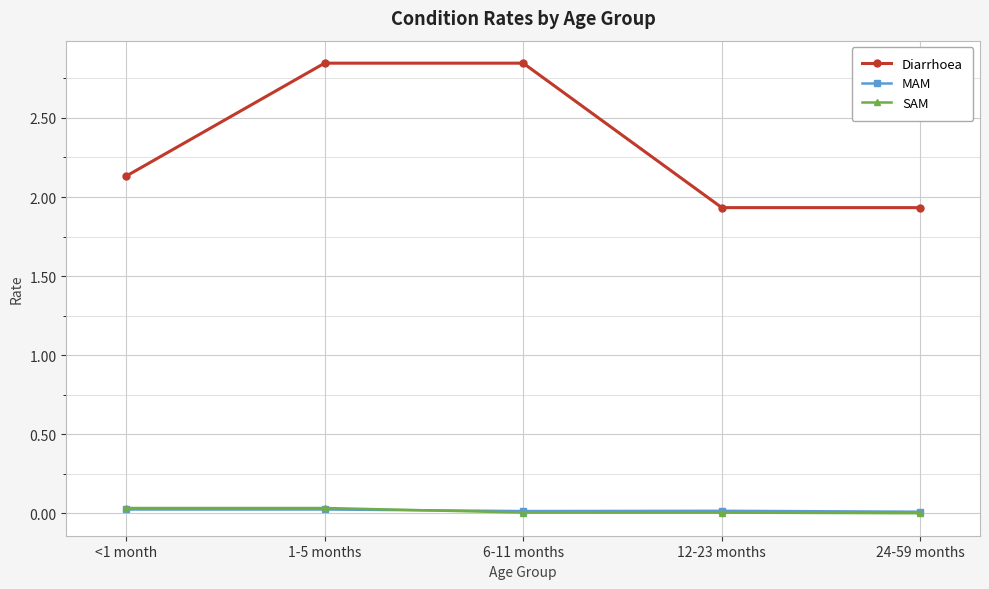

Count the number of data series in this chart.

3